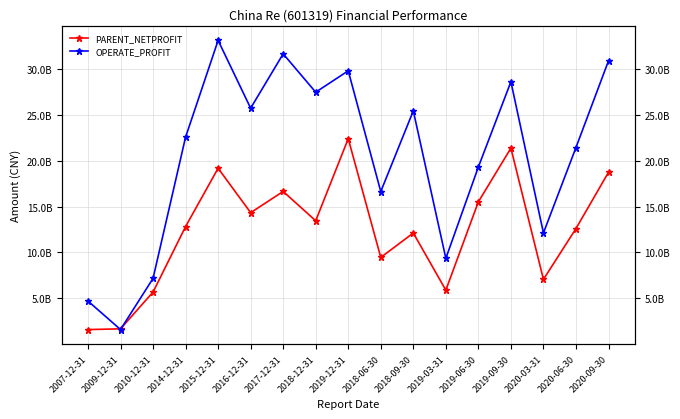

What is the sum of the OPERATE_PROFIT values at 2020-03-31 and 2019-09-30?

40725000000.0